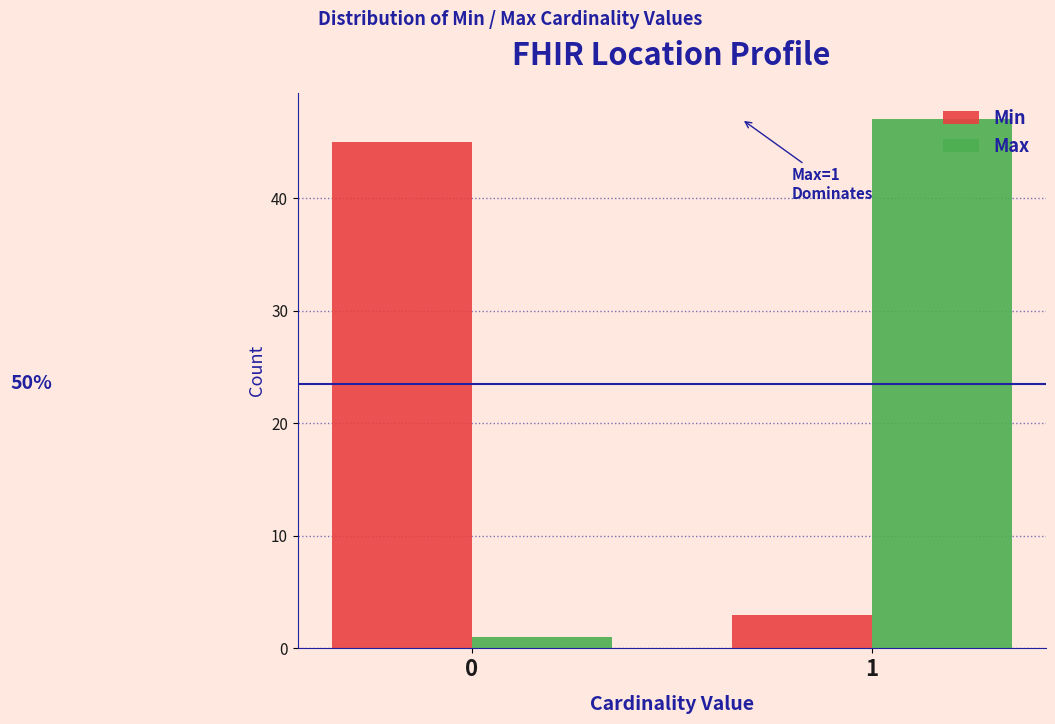

Reading left to right, transcribe all the data shown in this chart.

Min: 45	3
Max: 1	47